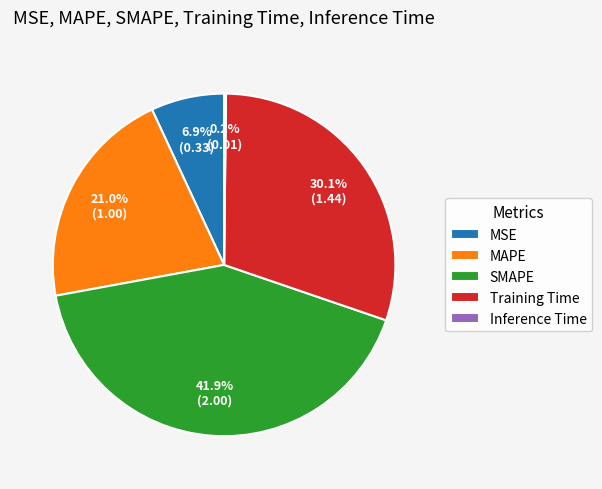

To the nearest percent, what is the average slice percentage?

20%